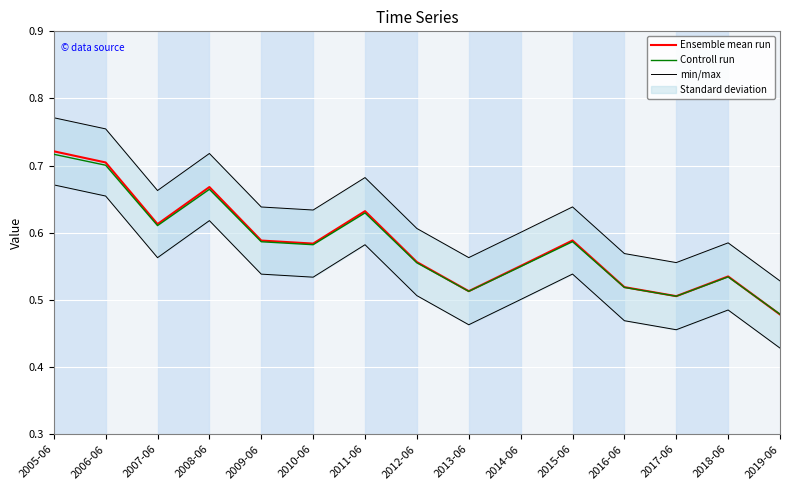

At how many categories does at least one series exceed 0?

15